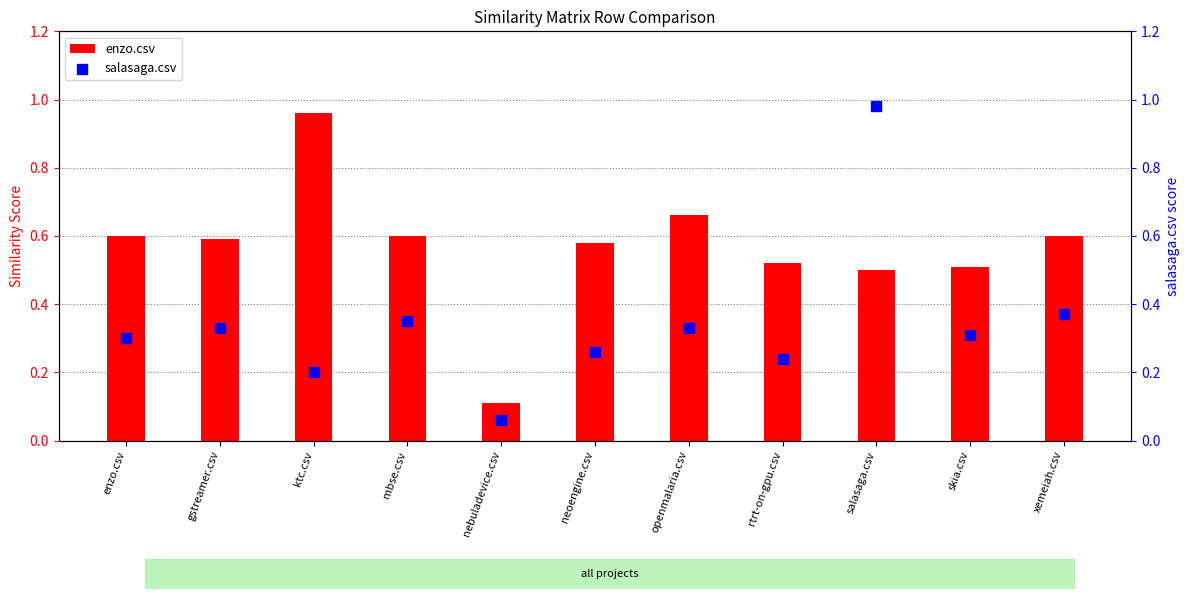

What are all the series names shown in the legend?

enzo.csv, salasaga.csv